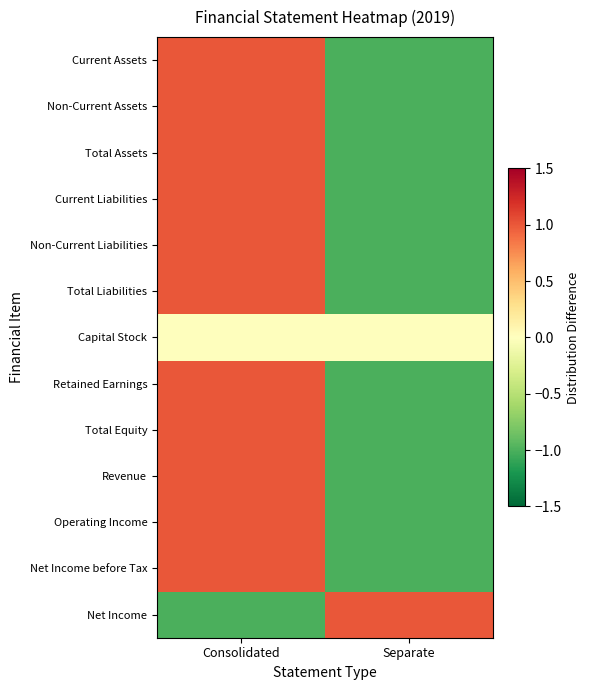

Which series changed the most between Consolidated and Separate?

Current Assets